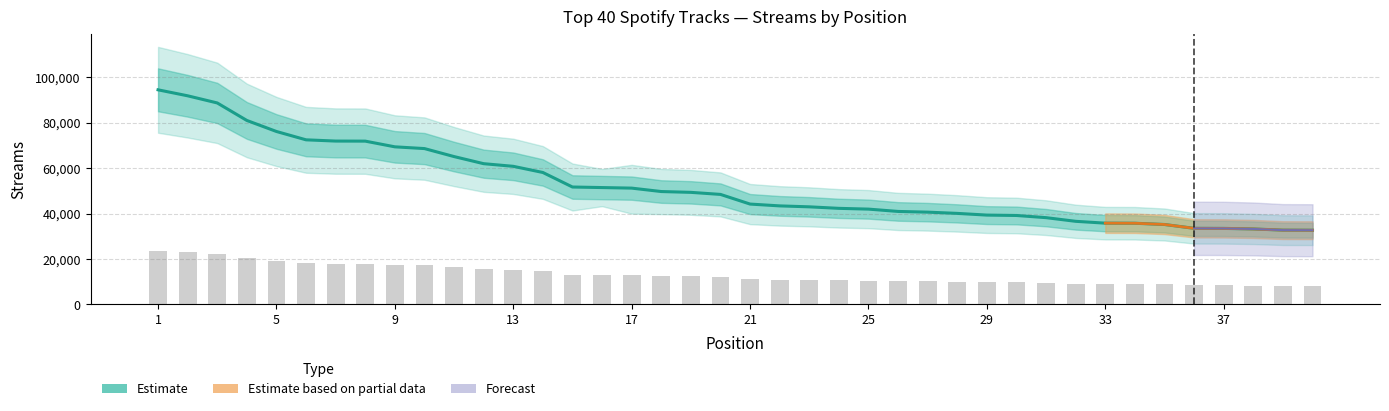

True or false: the data shows 50958 at 1.

False